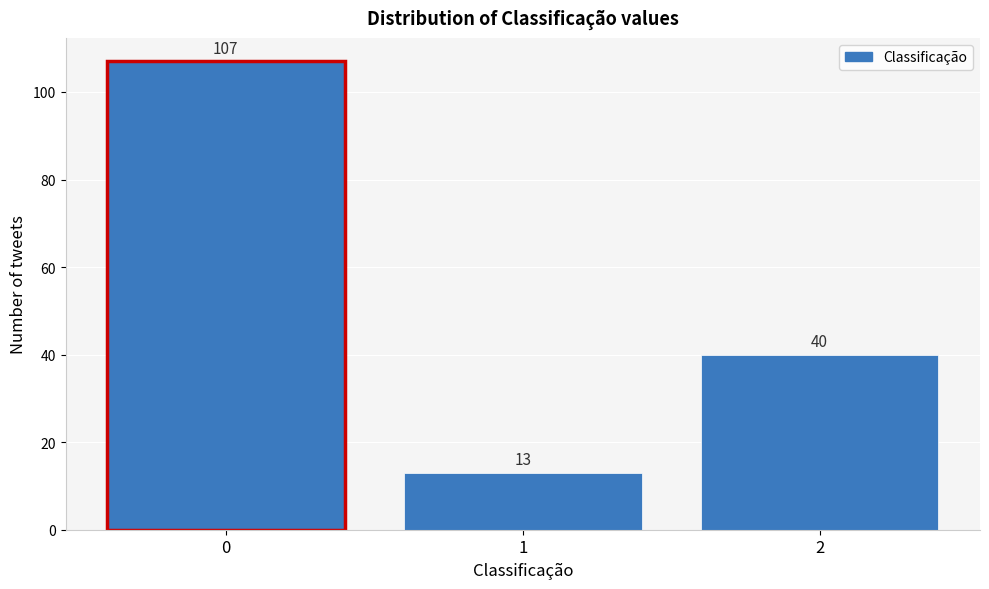

Reading left to right, what are all the values shown in this chart?

107	13	40